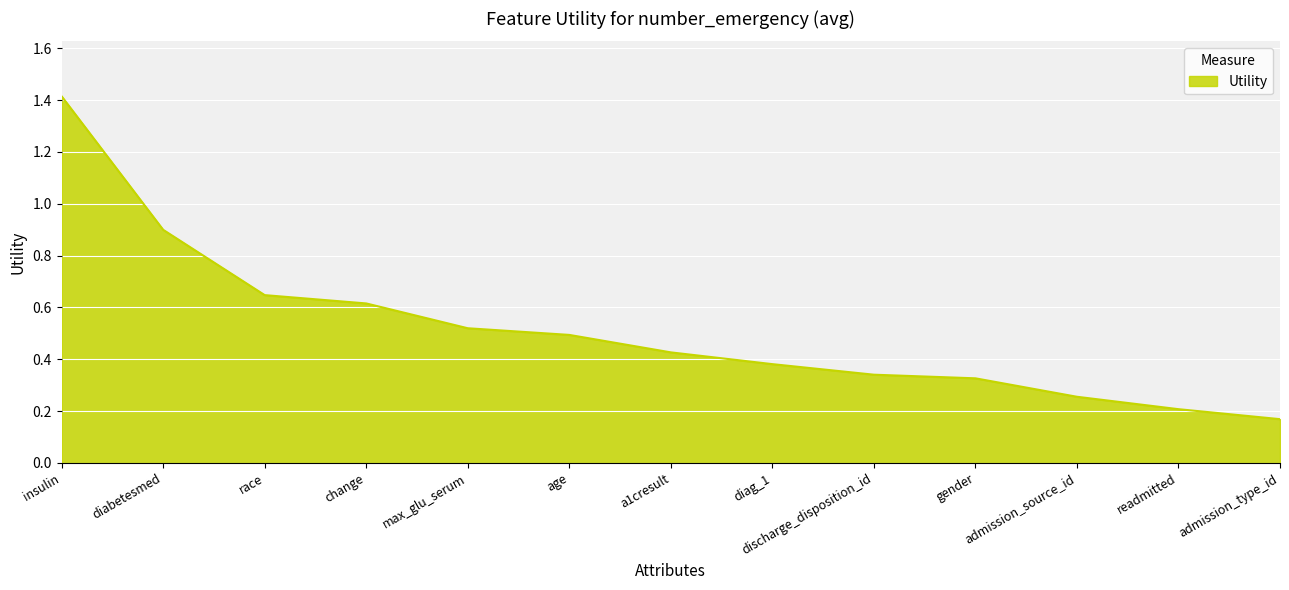

True or false: the data shows 0.5 at age.

True